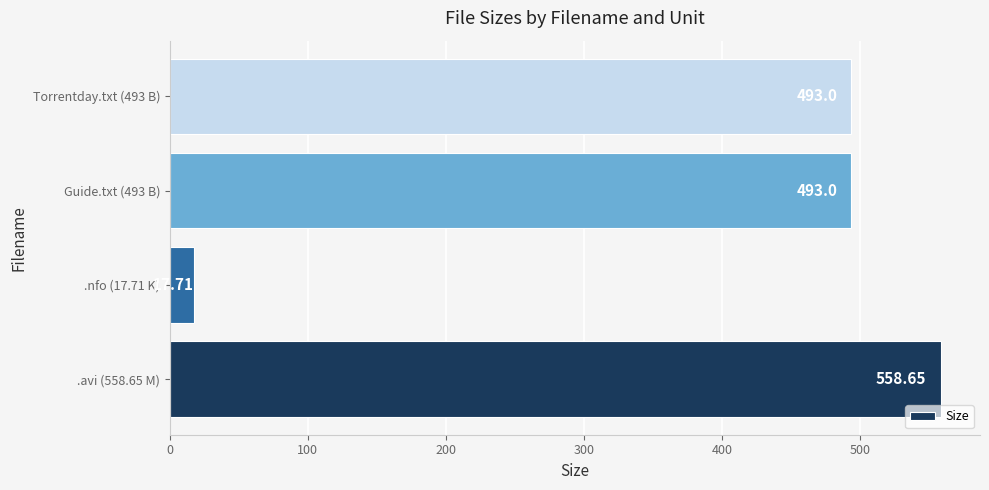

What is the sum of all values?

1562.4